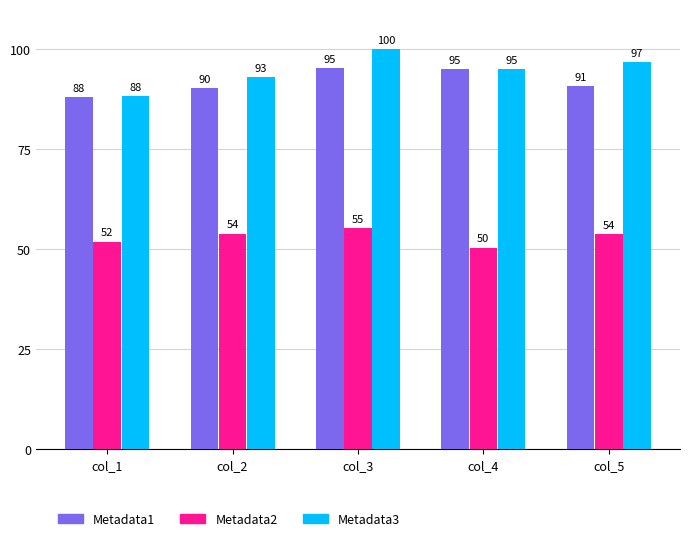

What is the difference between the Metadata2 values at col_4 and col_2?

3.5